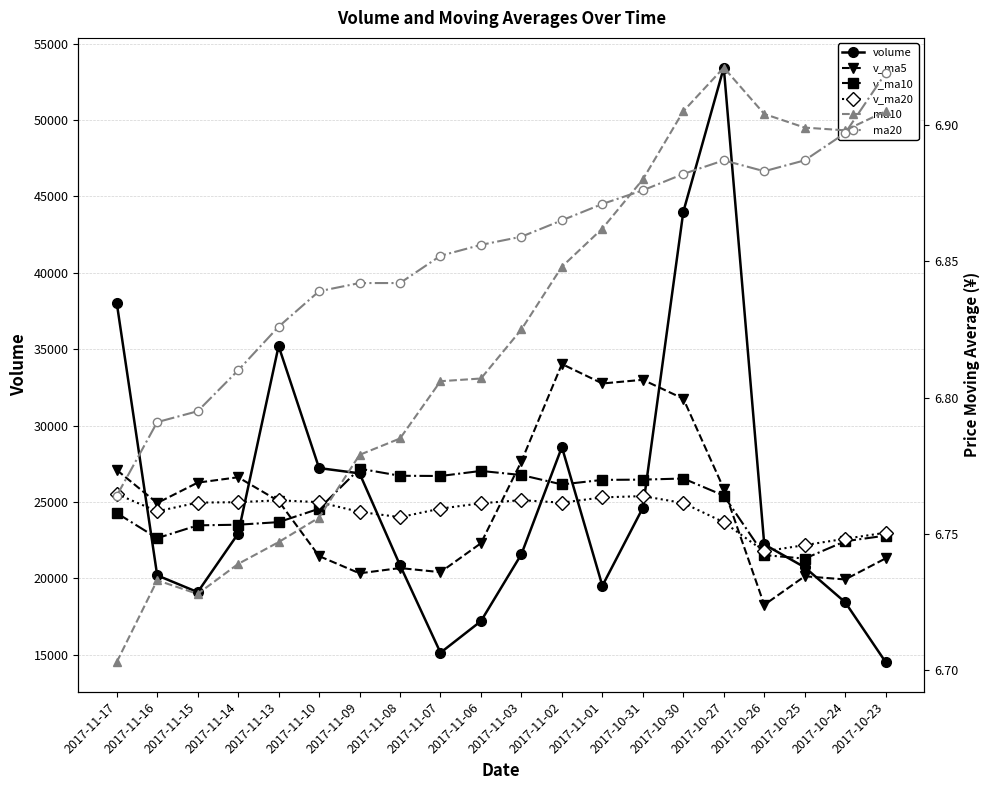

What is the difference between the highest and lowest values at 2017-10-31?

32994.2